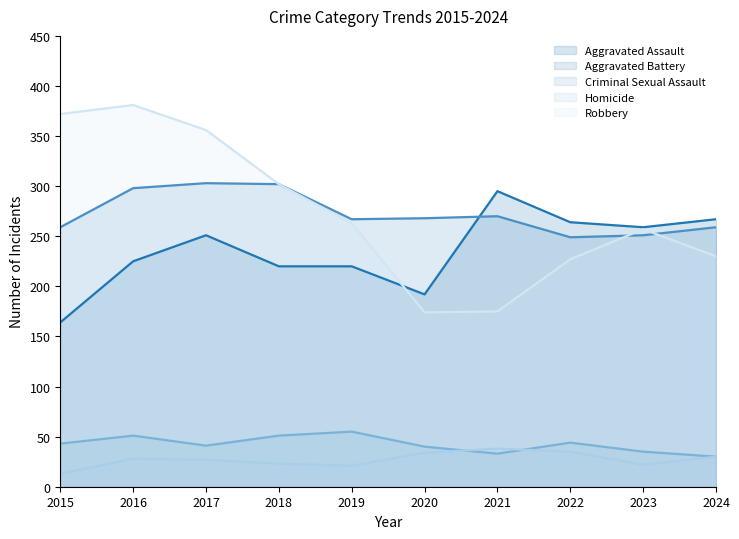

At which label does Homicide reach its peak?

2021